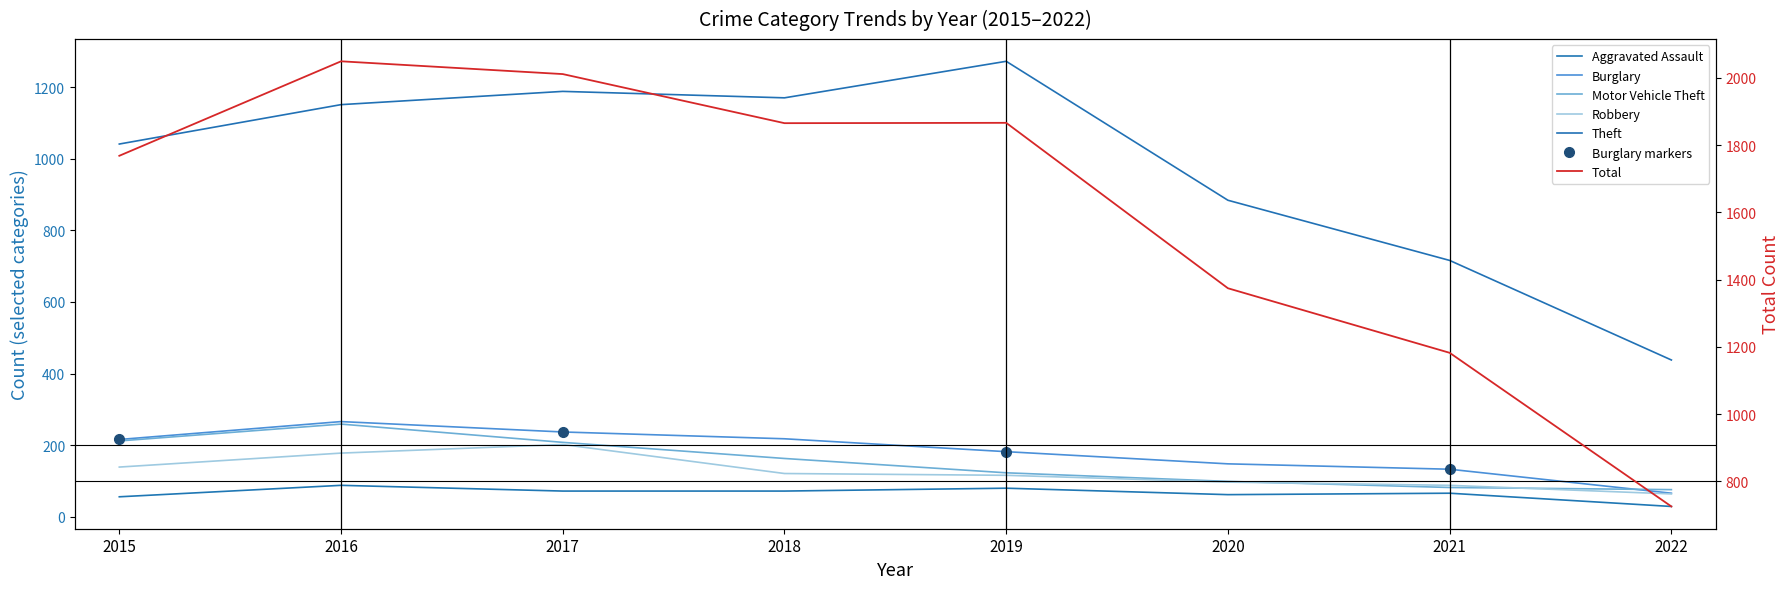

Count the number of categories in the chart.

8